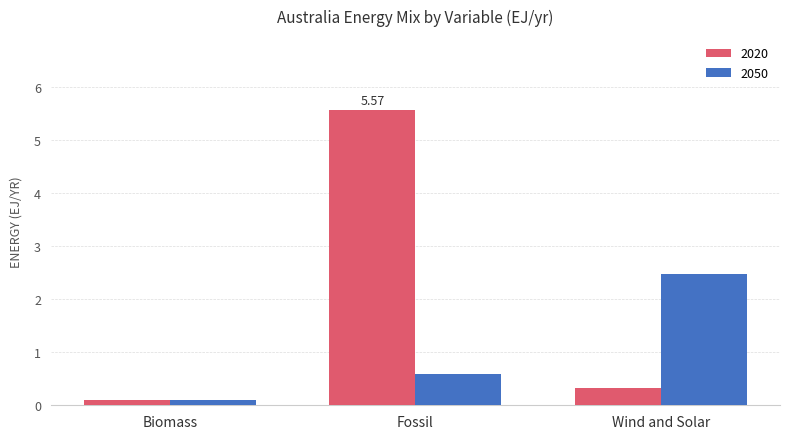

How many categories are shown in the chart?

3